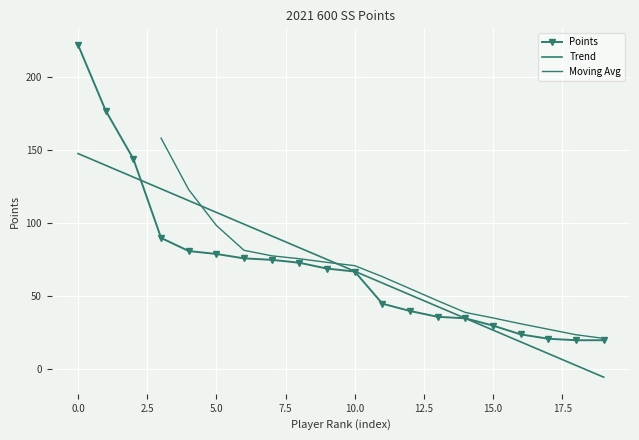

What is the minimum value shown in the chart?

20